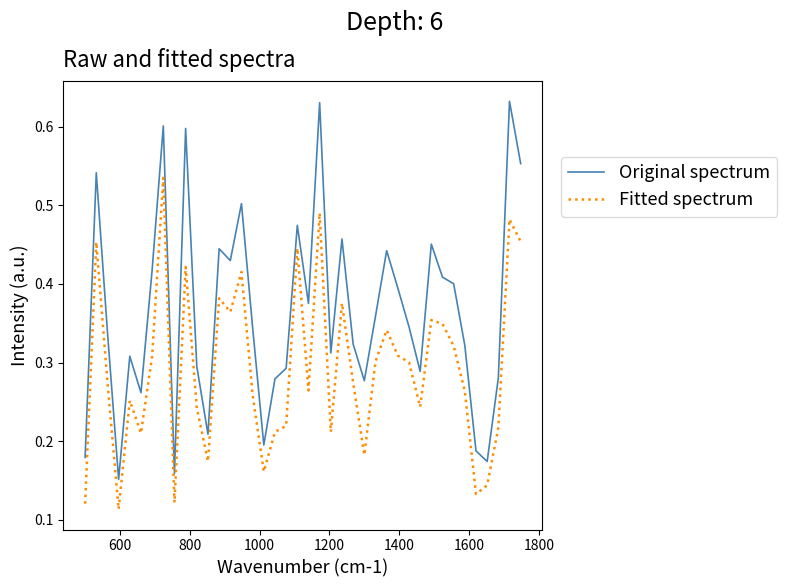

Which series has the largest range (max minus min)?

Original spectrum